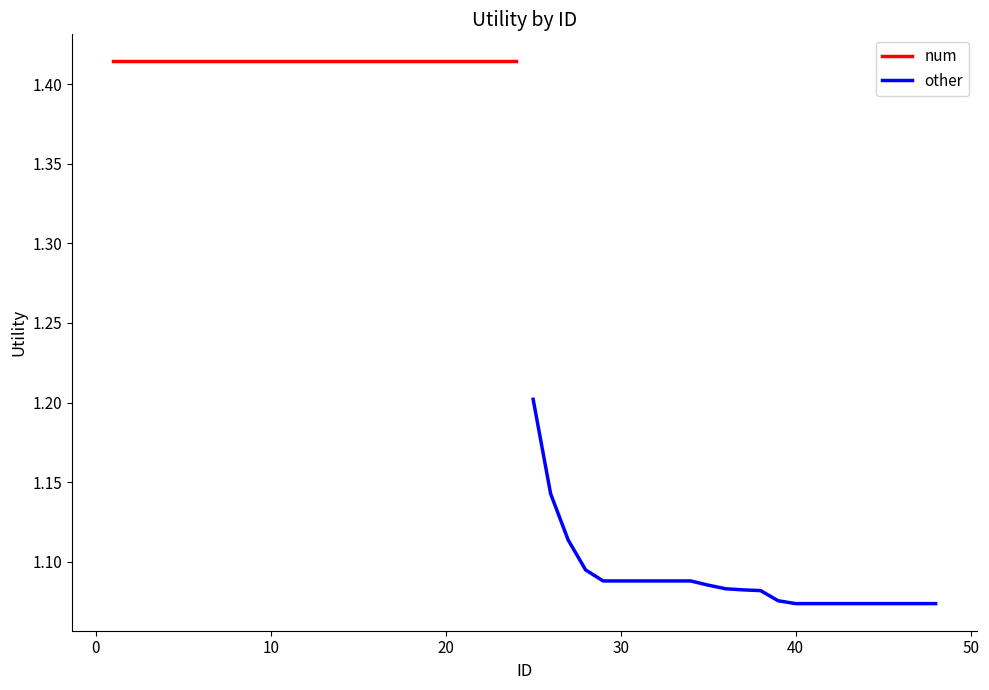

Is this an area chart (filled region under the line)?

No